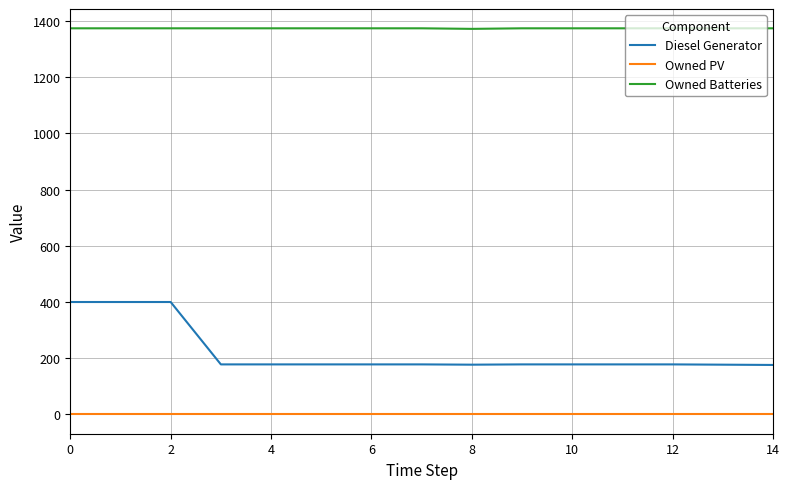

What is the difference between the maximum and minimum values in the Diesel Generator series?

224.0